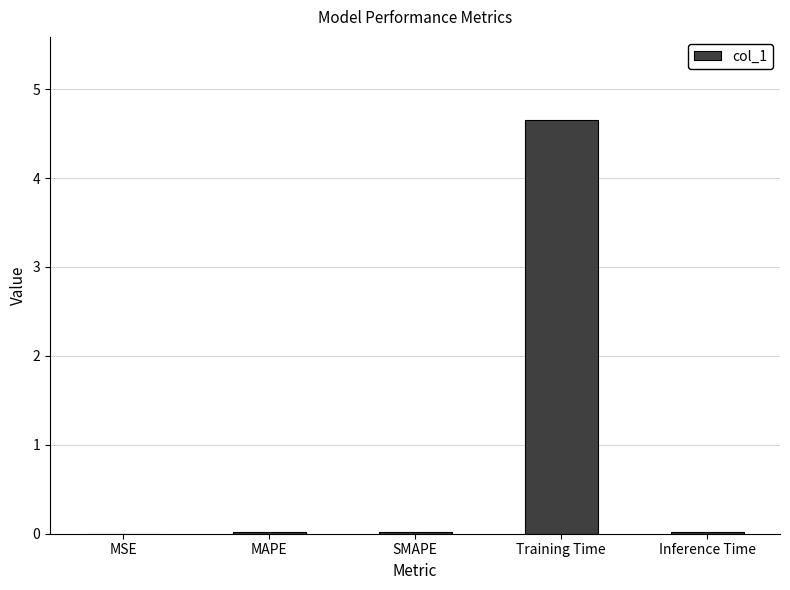

True or false: the data shows 0.0 at SMAPE.

True